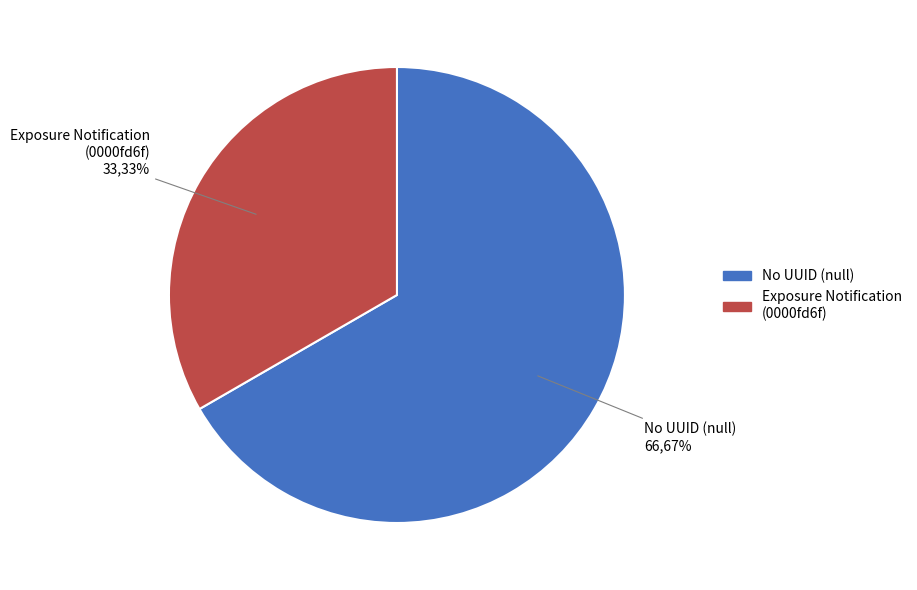

To the nearest percent, what is the average slice percentage?

50%